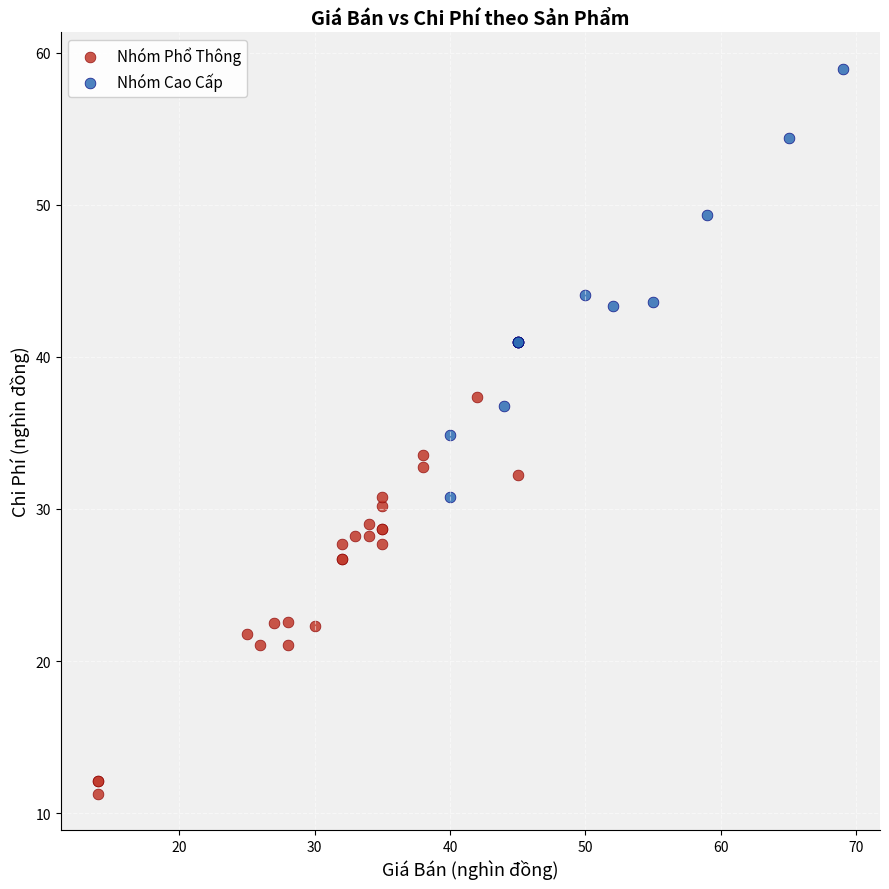

Which series contains the highest Y value?

Nhóm Cao Cấp